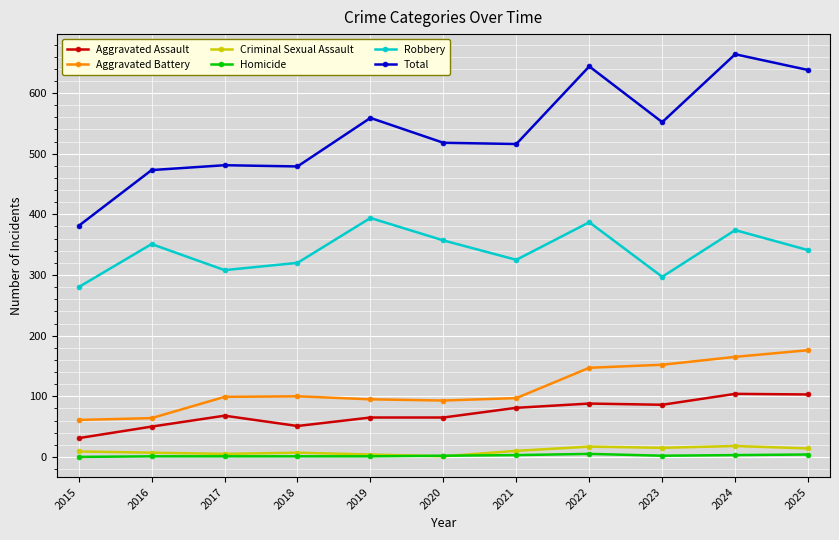

Which series has the largest total across all categories?

Total